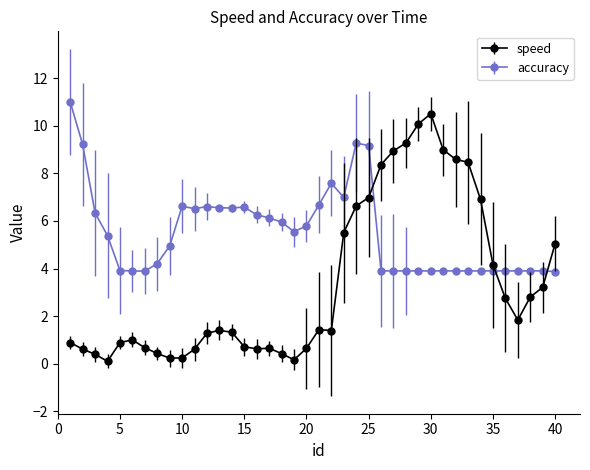

What is the value of the accuracy point at the 3rd from the left?

6.3